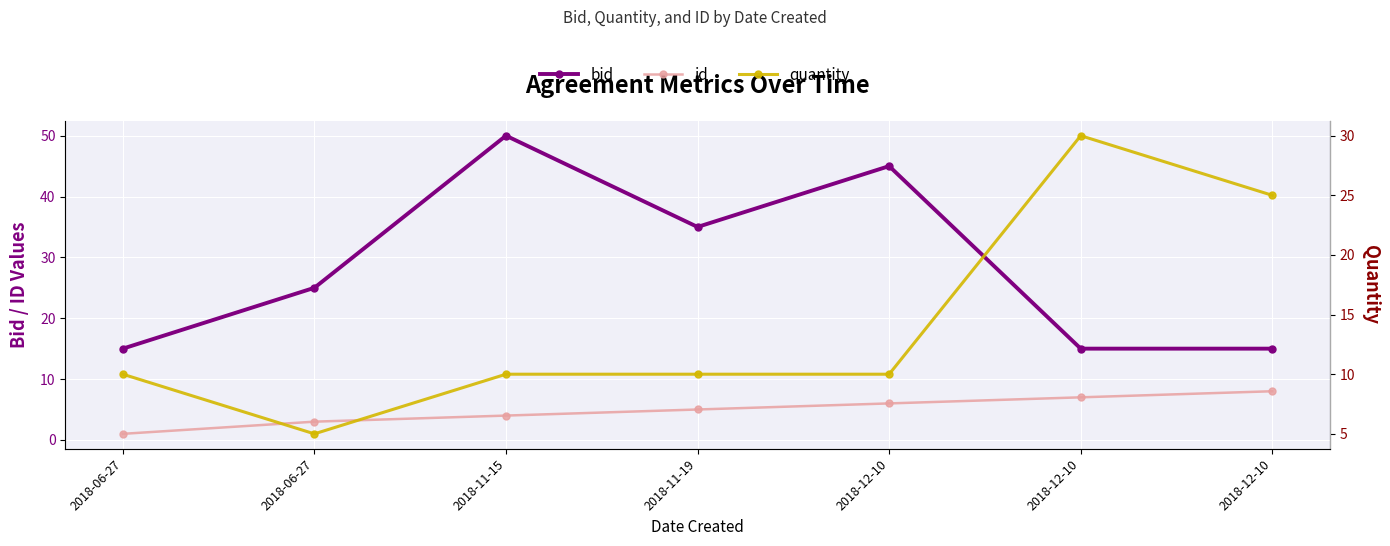

Count the number of data series in this chart.

3